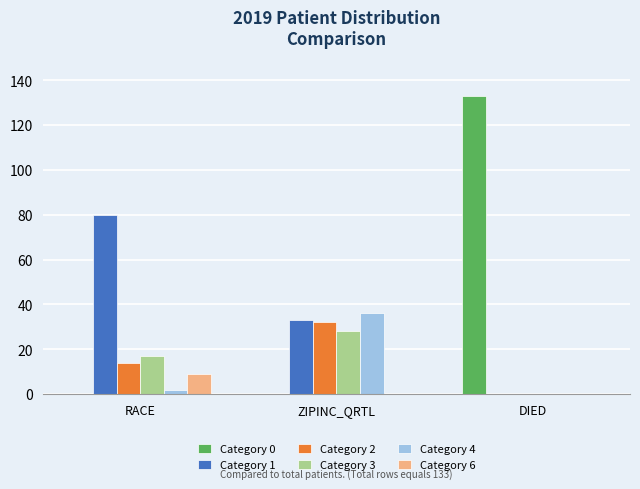

What is the spread (max minus min) of values at RACE?

80